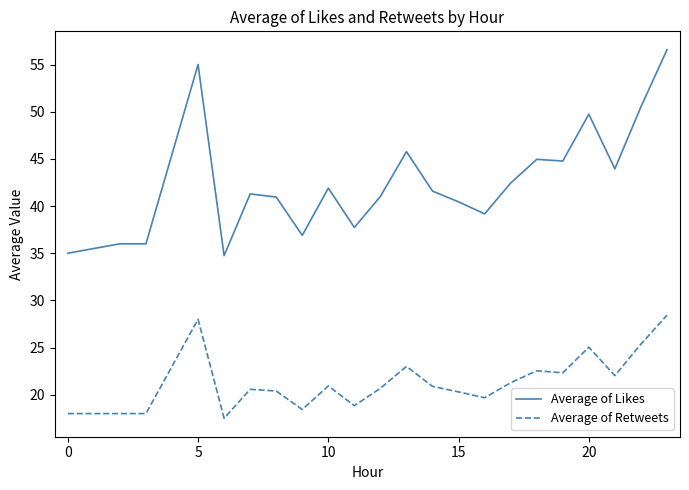

What is the difference between the maximum and minimum values in the Average of Retweets series?

10.9